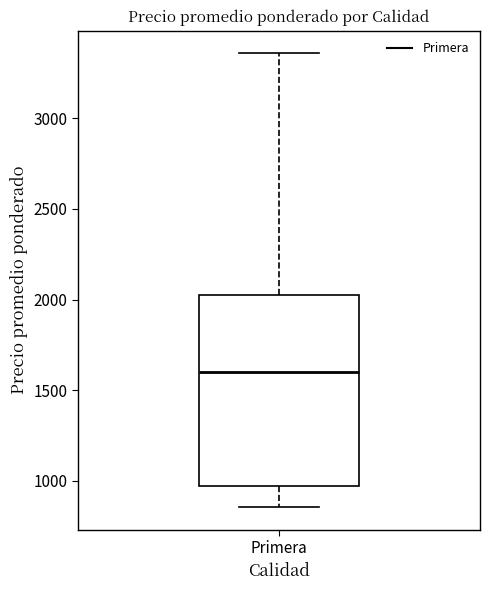

Transcribe this box plot: give where the median line is, the range the box spans, and where the two whiskers end, as read against the y-axis. The values are not printed on the chart, so give them approximately, as read against the axis.

median 1600, box 950 to 2050, whiskers 850 to 3350